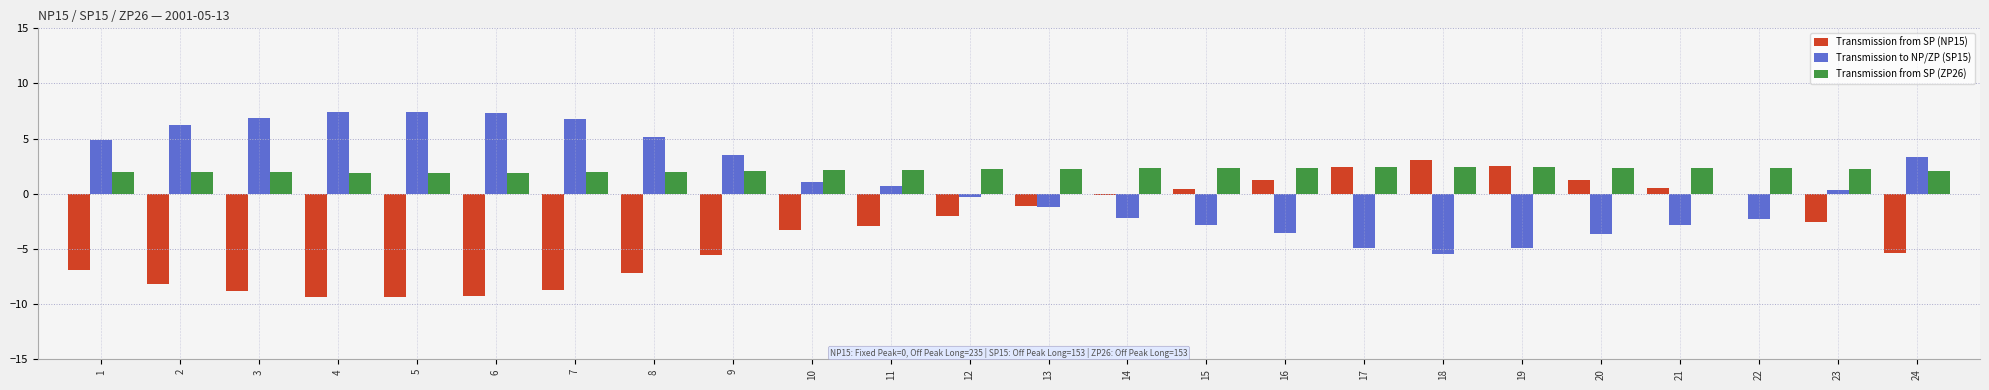

What is the sum of all Transmission from SP (NP15) values?

-79.3